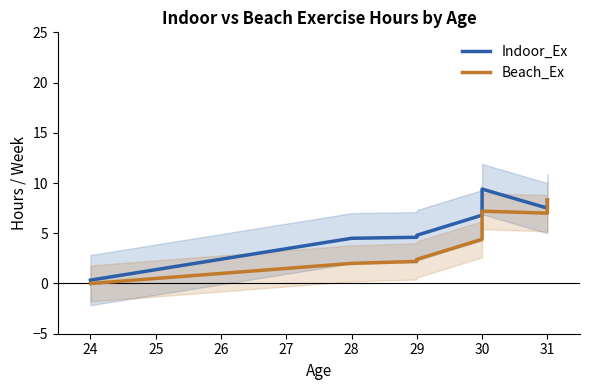

What are all the series names shown in the legend?

Indoor_Ex, Beach_Ex